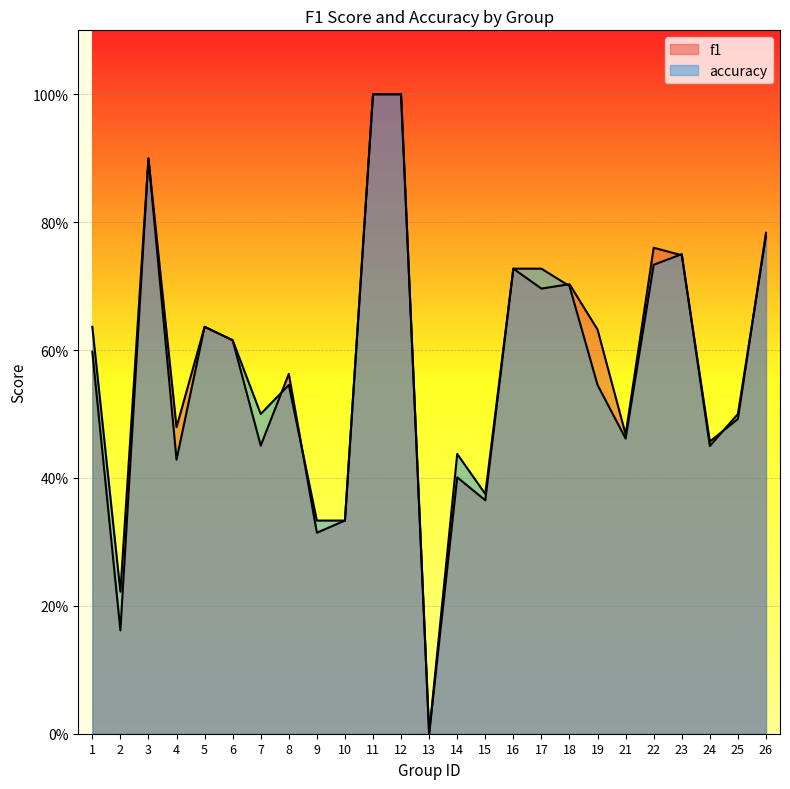

Where is the first local maximum for f1?

3